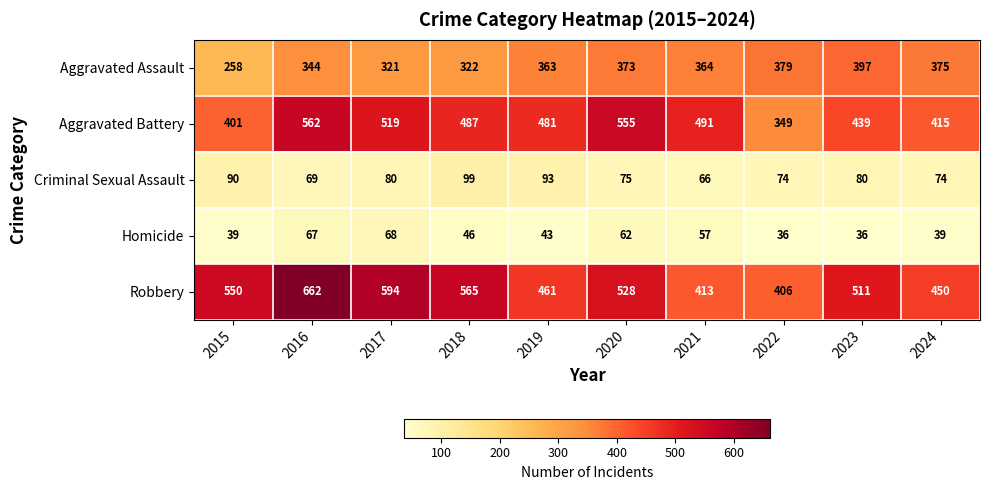

What is the spread (max minus min) of values at 2015?

511